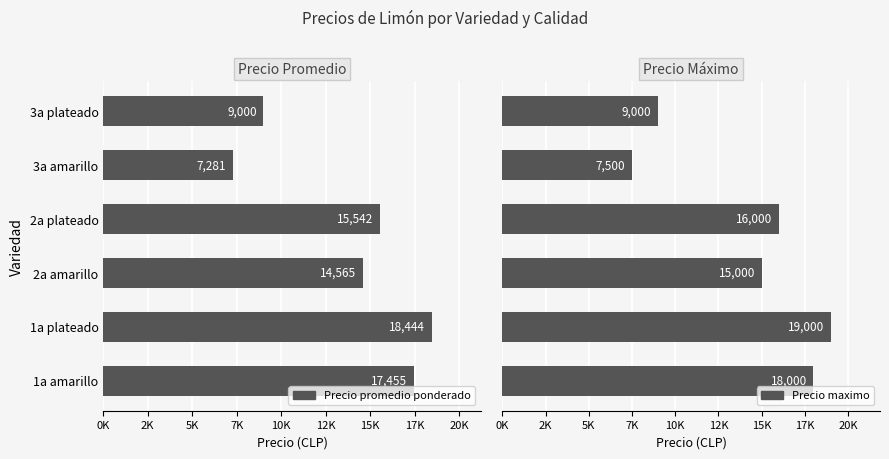

Rank the series by their average value, from highest to lowest.

Precio maximo, Precio promedio ponderado